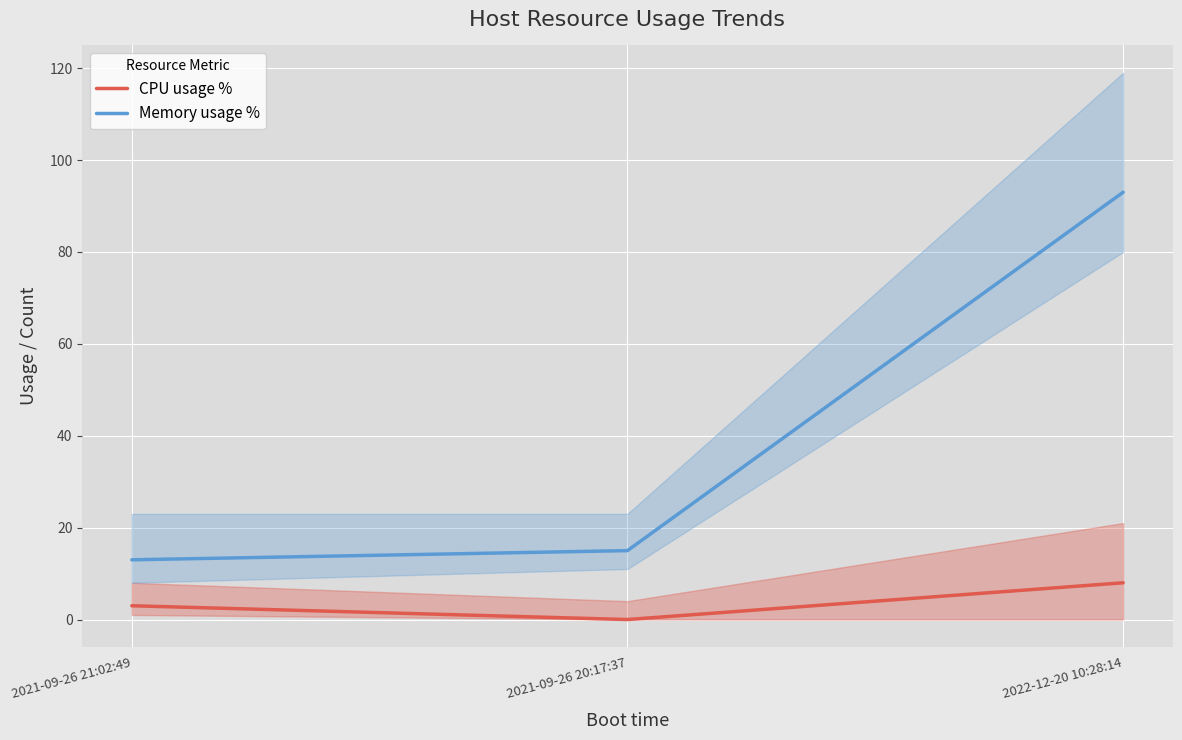

The Memory usage % series shows 15 at 2021-09-26 20:17:37. True or false?

True